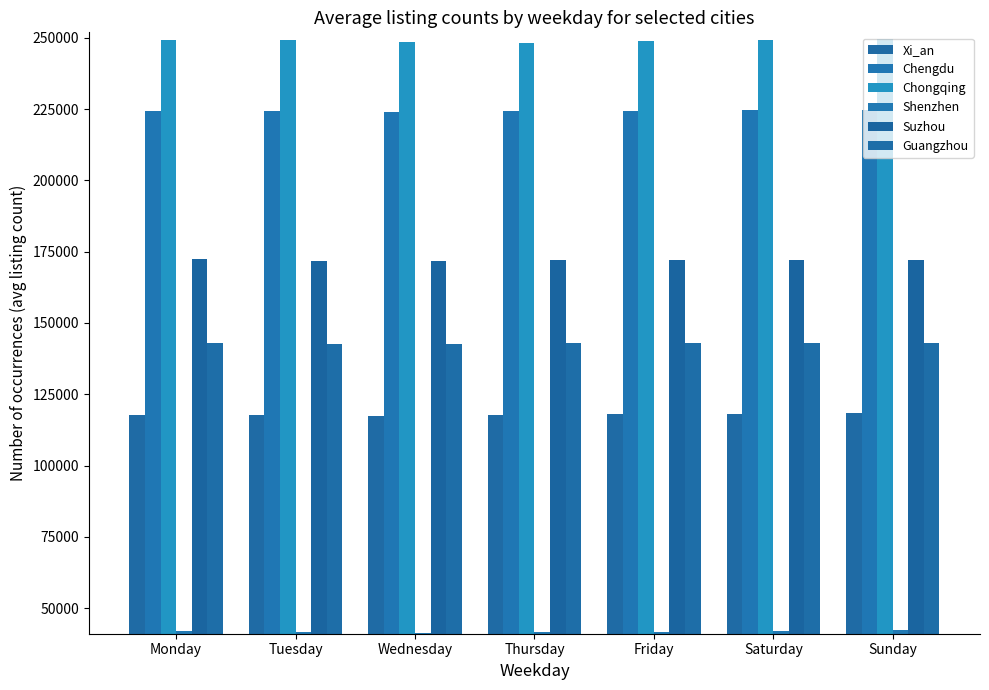

Read the Shenzhen value at Sunday, to the nearest 10.

42330